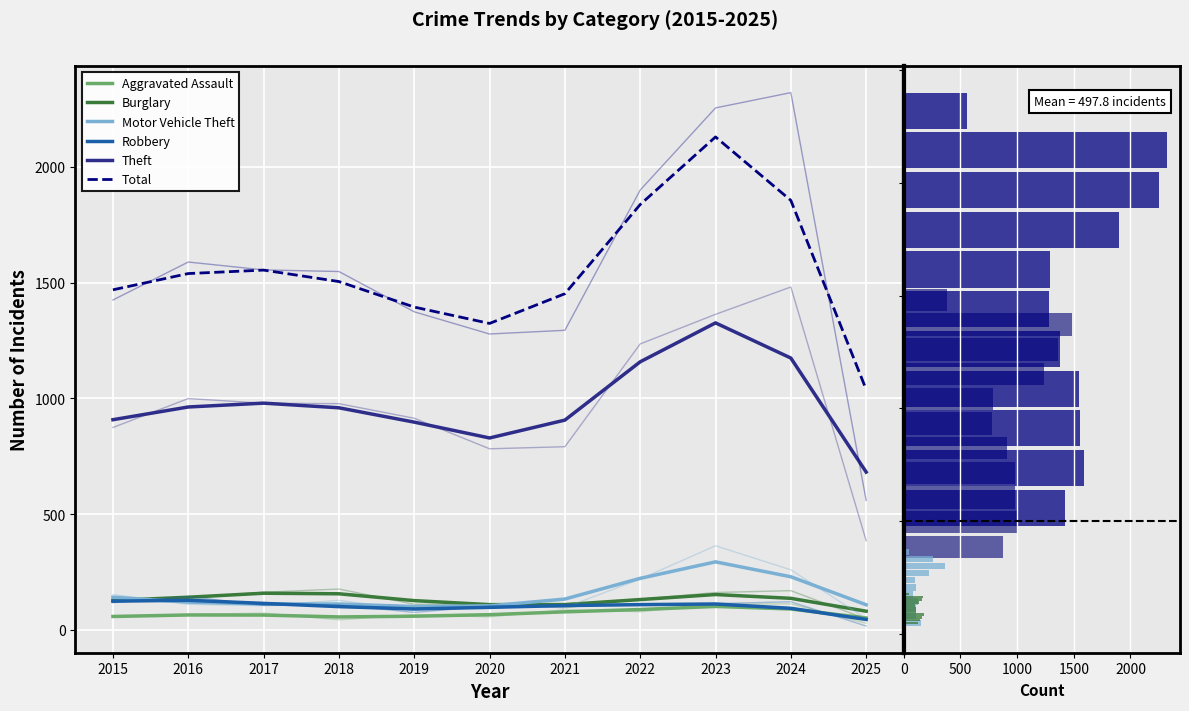

What is the difference between the second highest and minimum values in the Aggravated Assault series?

38.9